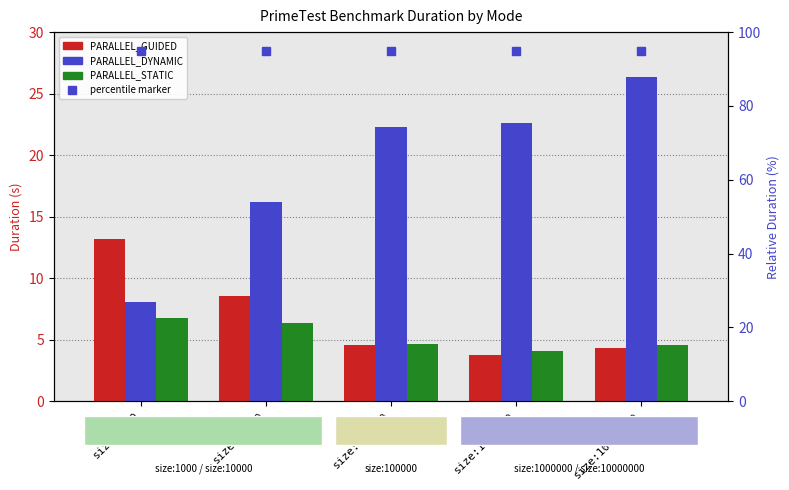

How many bars are there in total?

15